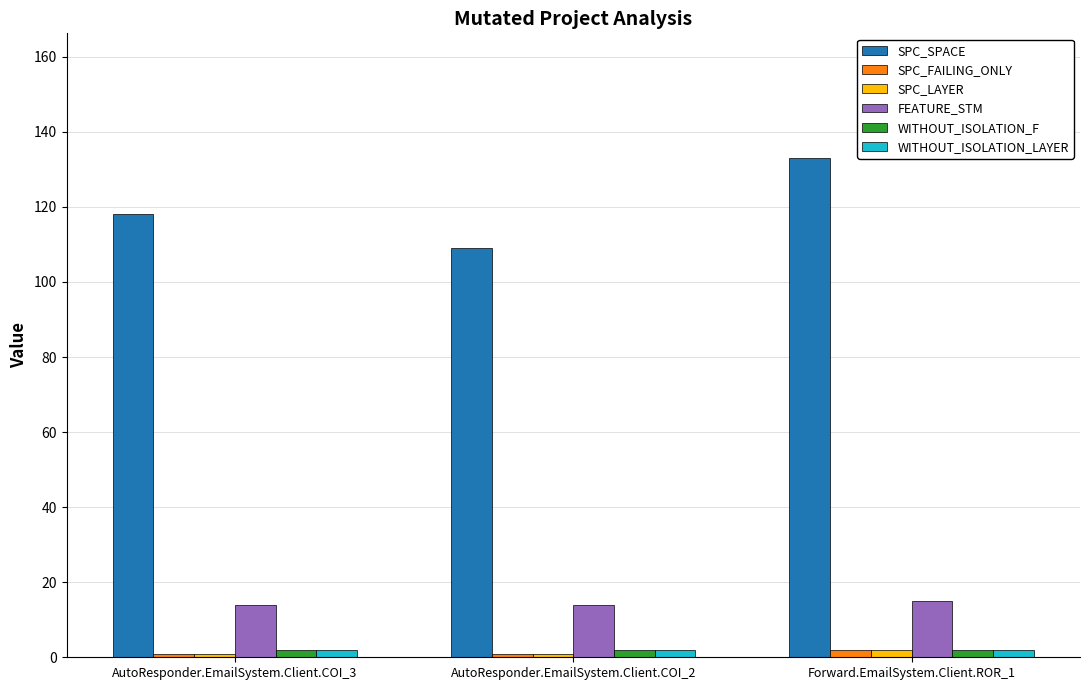

Which series has the widest spread of values?

SPC_SPACE